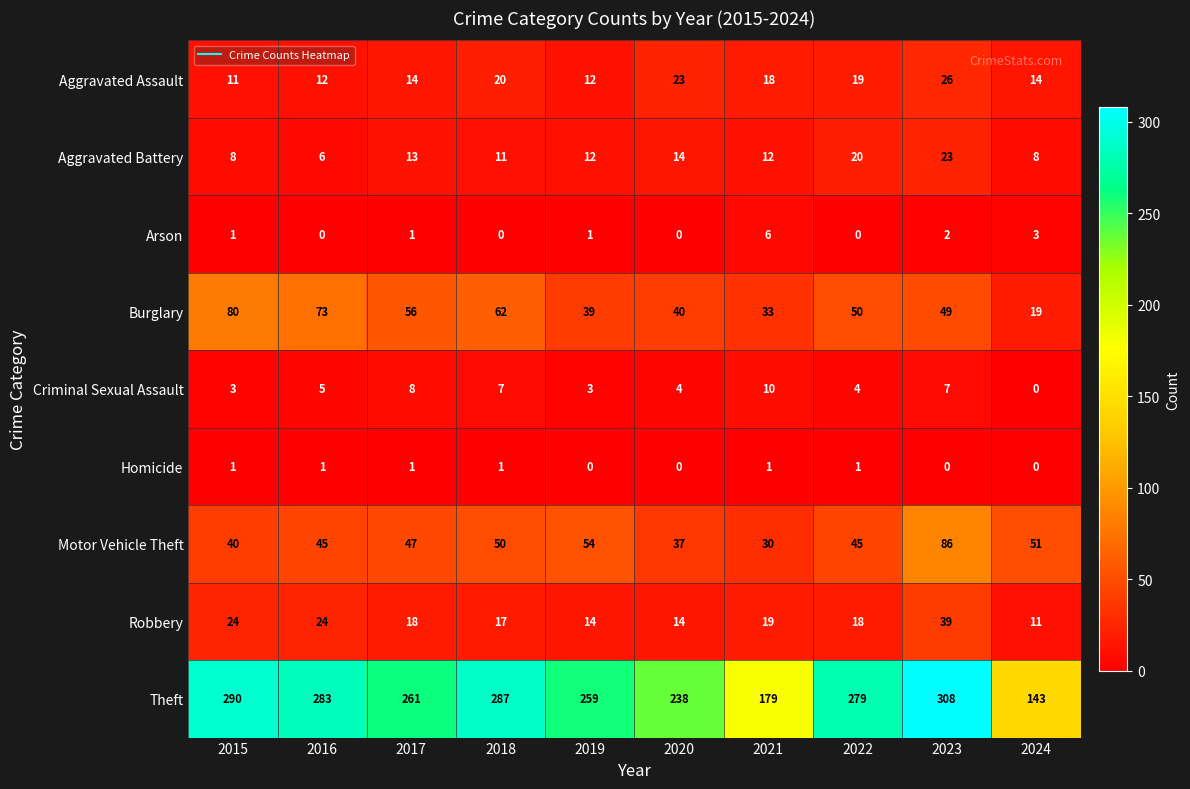

Which series changed the most between 2020 and 2023?

Theft